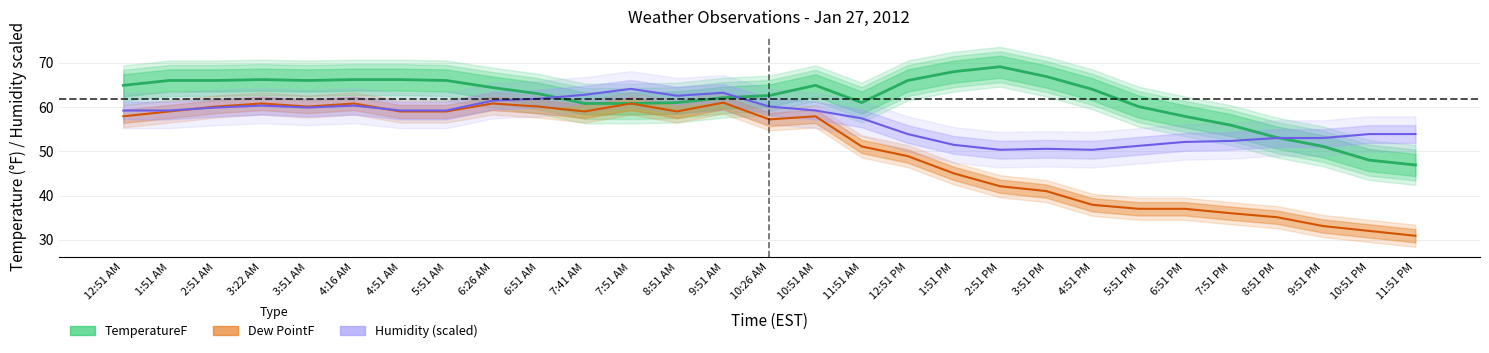

Reading left to right, transcribe all the data shown in this chart.

TemperatureF: 64.9	66.0	66.0	66.2	66.0	66.2	66.2	66.0	64.4	63.0	60.8	60.8	61.0	62.1	62.6	64.9	61.0	66.0	68.0	69.1	66.9	64.0	60.1	57.9	55.9	53.1	51.1	48.0	46.9
Dew PointF: 57.9	59.0	60.1	60.8	60.1	60.8	59.0	59.0	60.8	60.1	59.0	60.8	59.0	61.0	57.2	57.9	51.1	48.9	45.0	42.1	41.0	37.9	37.0	37.0	36.0	35.1	33.1	32.0	30.9
Humidity: 59.2	59.2	59.9	60.3	59.9	60.3	59.2	59.2	61.4	61.9	62.8	64.1	62.5	63.2	60.1	59.2	57.4	53.9	51.4	50.3	50.6	50.3	51.2	52.1	52.3	53.0	53.0	53.9	53.9